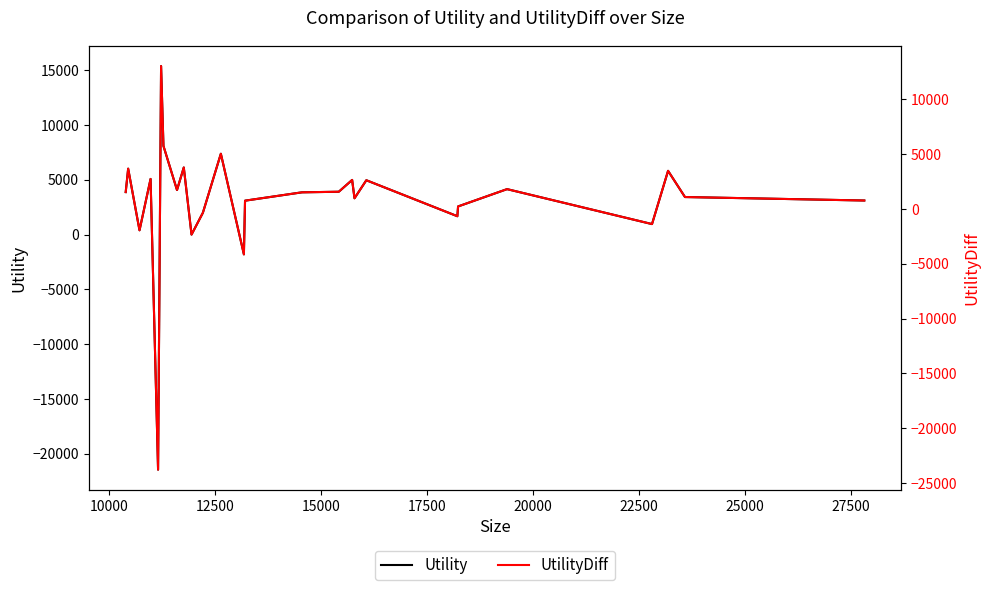

Reading right to left, list all the values displayed in this chart.

Utility: 3110.1	3427.0	5817.0	958.2	4147.8	2567.8	1675.6	4959.3	3313.4	4986.0	3909.8	3856.5	3094.6	-1805.9	7377.4	1991.8	0.0	6125.5	4066.3	4066.3	4066.3	4066.3	8090.9	15381.7	-21455.7	5078.4	390.8	6015.8	3877.8	3877.8
UtilityDiff: 769.8	1086.7	3476.7	-1382.1	1807.5	227.5	-664.7	2619.0	973.0	2645.7	1569.5	1516.2	754.3	-4146.2	5037.1	-348.5	-2340.3	3785.2	1726.0	1726.0	1726.0	1726.0	5750.6	13041.4	-23796.0	2738.1	-1949.5	3675.5	1537.4	1537.4